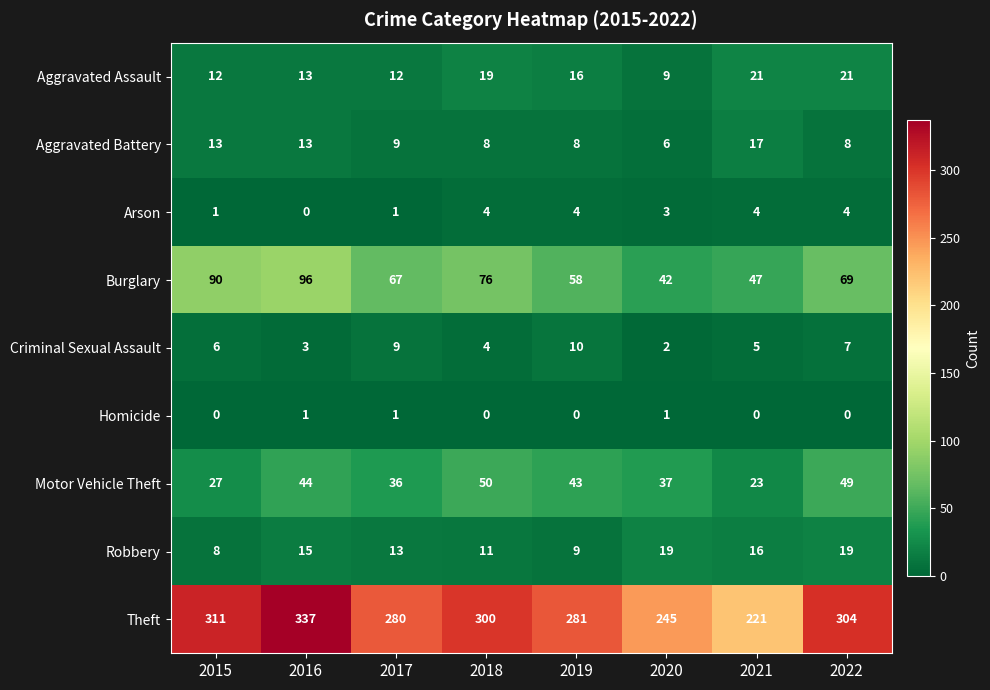

What is the spread (max minus min) of values at 2019?

281